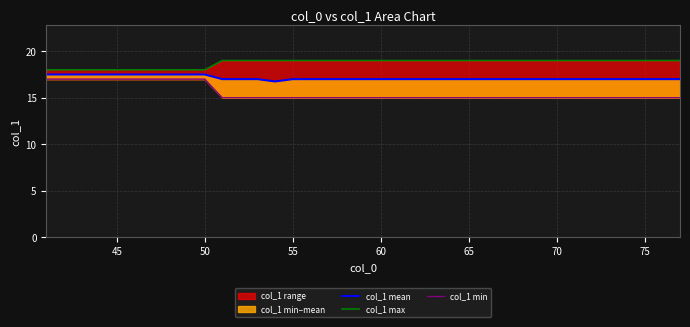

At how many categories does at least one series exceed 18?

27